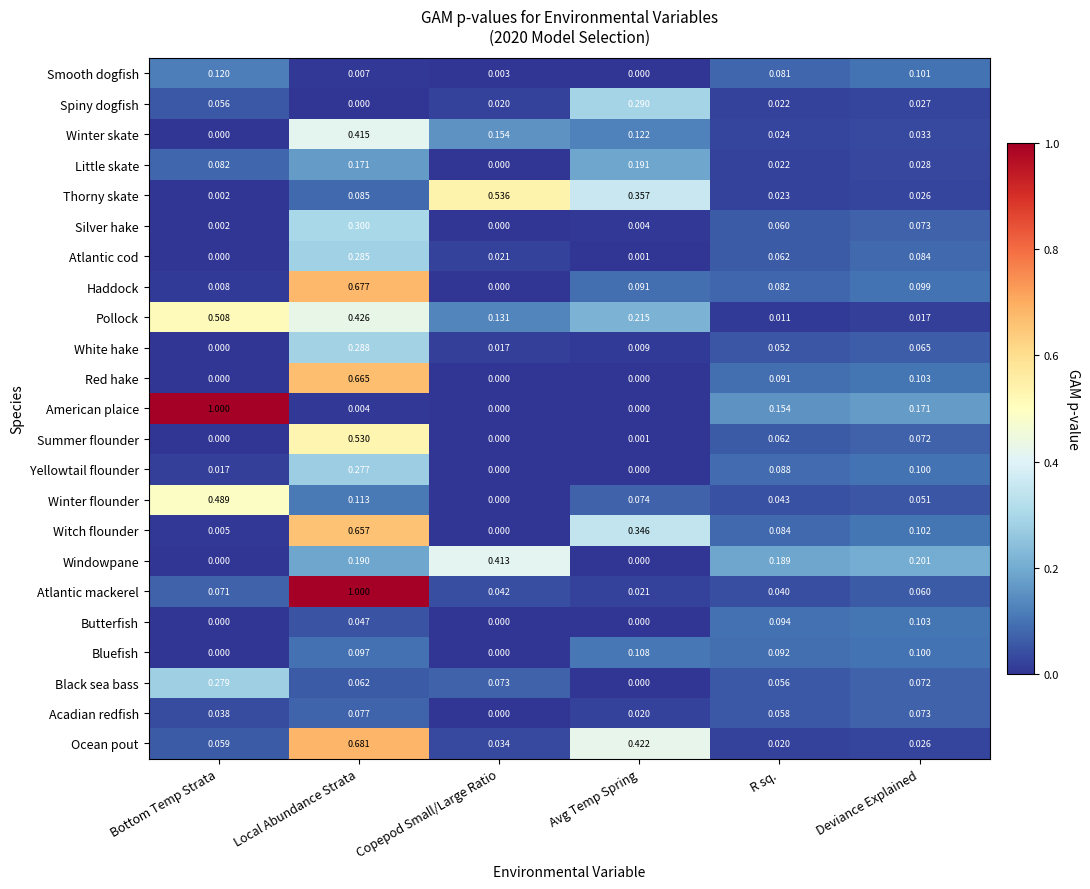

Count the number of data series in this chart.

23